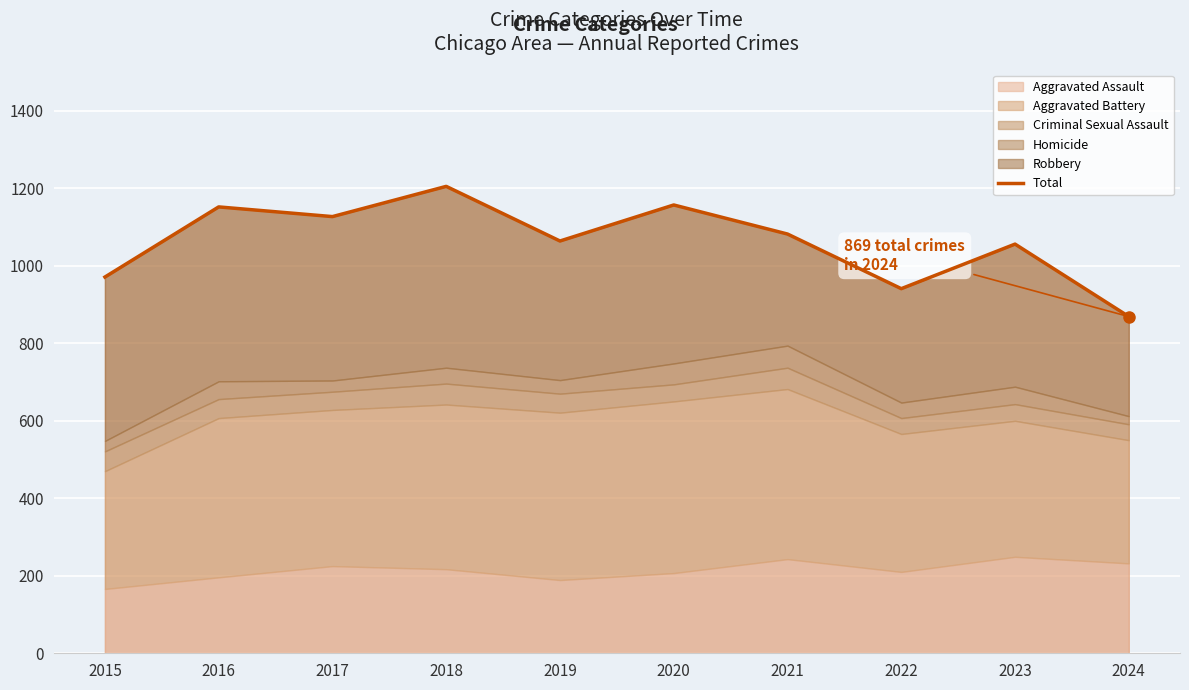

Reading right to left, what are all the values shown in this chart?

869	1056	941	1082	1157	1064	1205	1127	1152	971